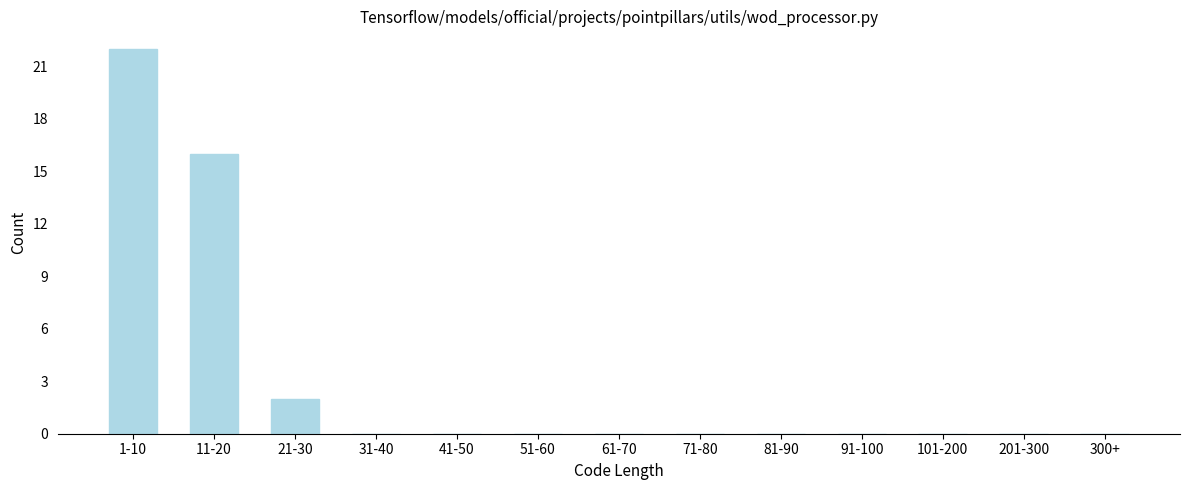

Reading right to left, extract all data points from this chart.

300+=0	201-300=0	101-200=0	91-100=0	81-90=0	71-80=0	61-70=0	51-60=0	41-50=0	31-40=0	21-30=2	11-20=16	1-10=22